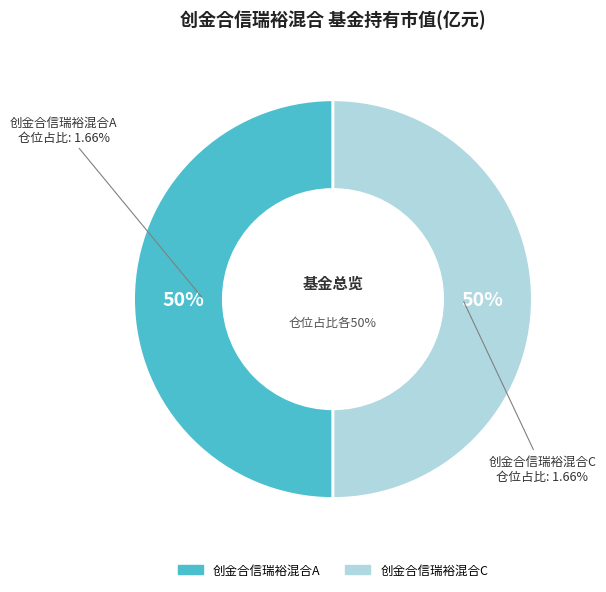

Which category has the biggest portion of the pie?

创金合信瑞裕混合A